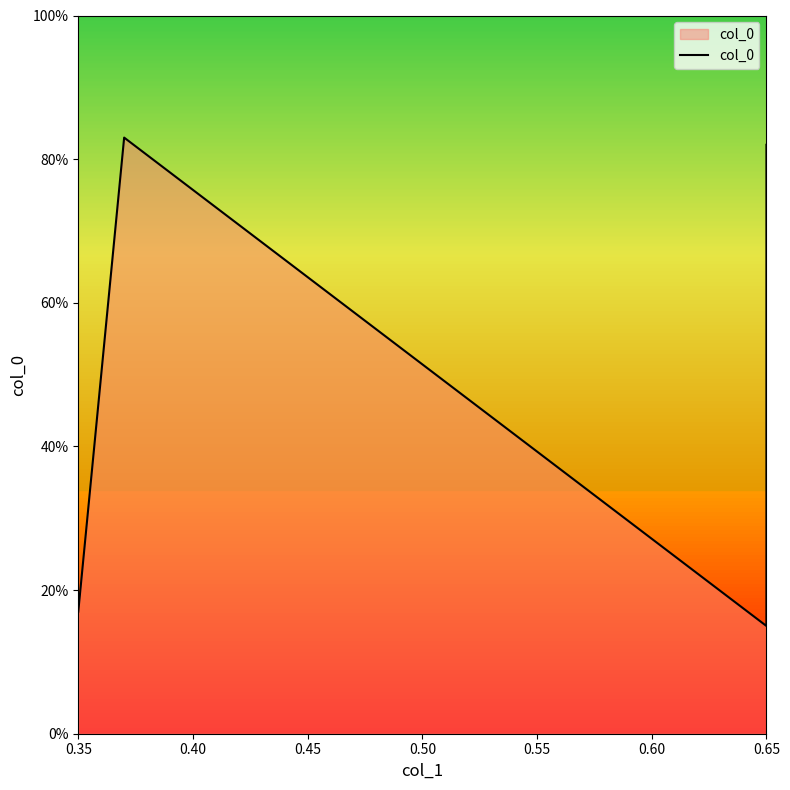

What is the smallest value displayed?

0.1